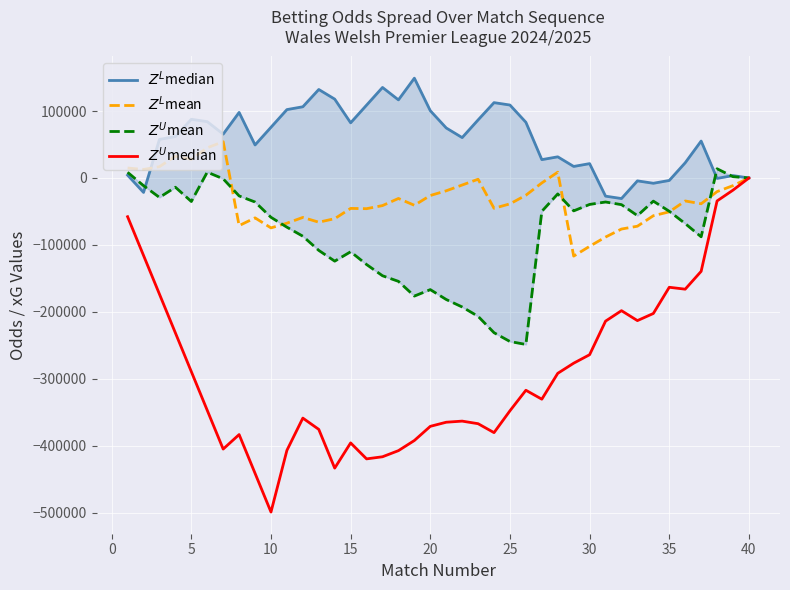

Between 5 and 20, which series saw the biggest shift?

$Z^U$mean